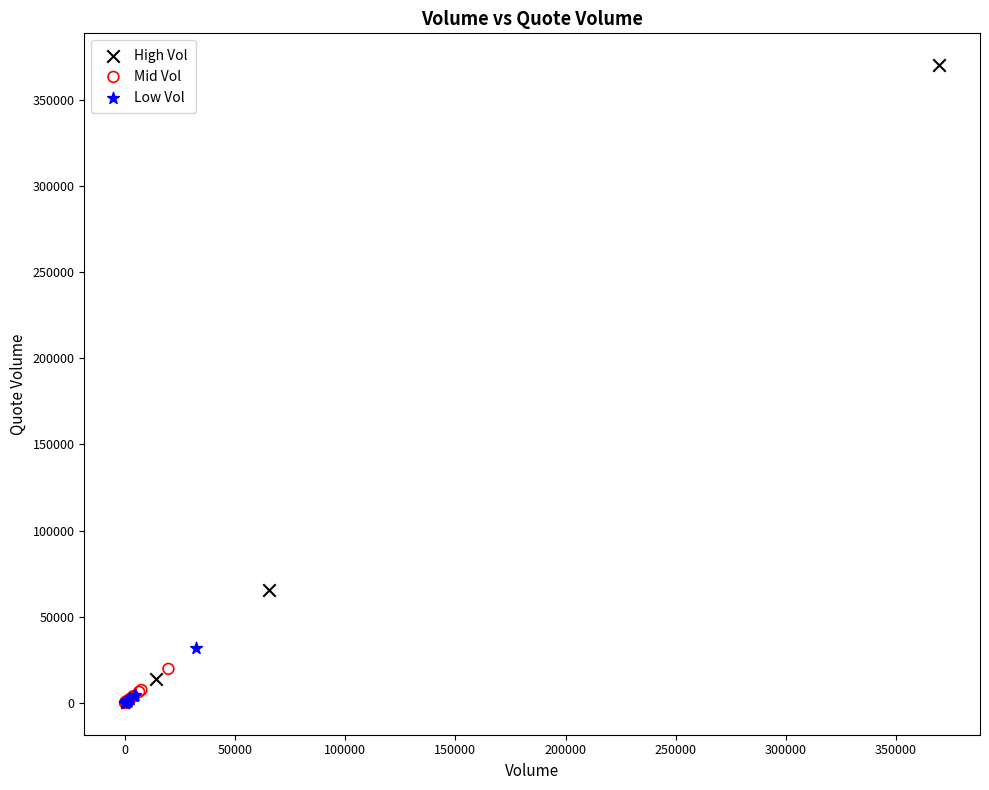

Which series has the widest spread of Y values?

High Vol